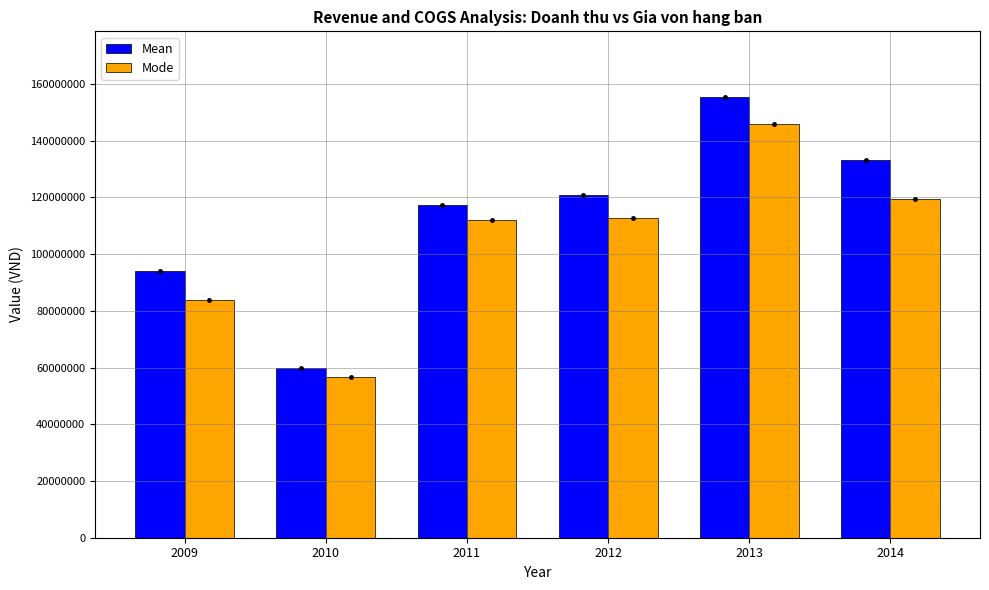

List the series in order of their overall mean, highest first.

Mean, Mode